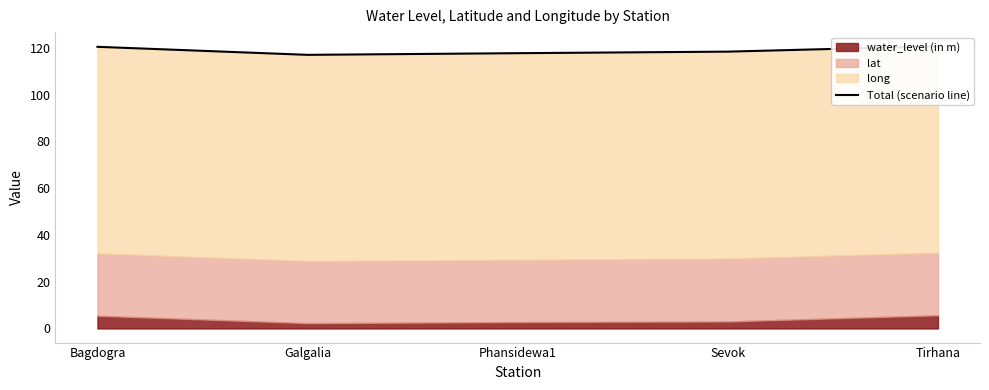

At which category does the chart reach its minimum across all series?

Galgalia